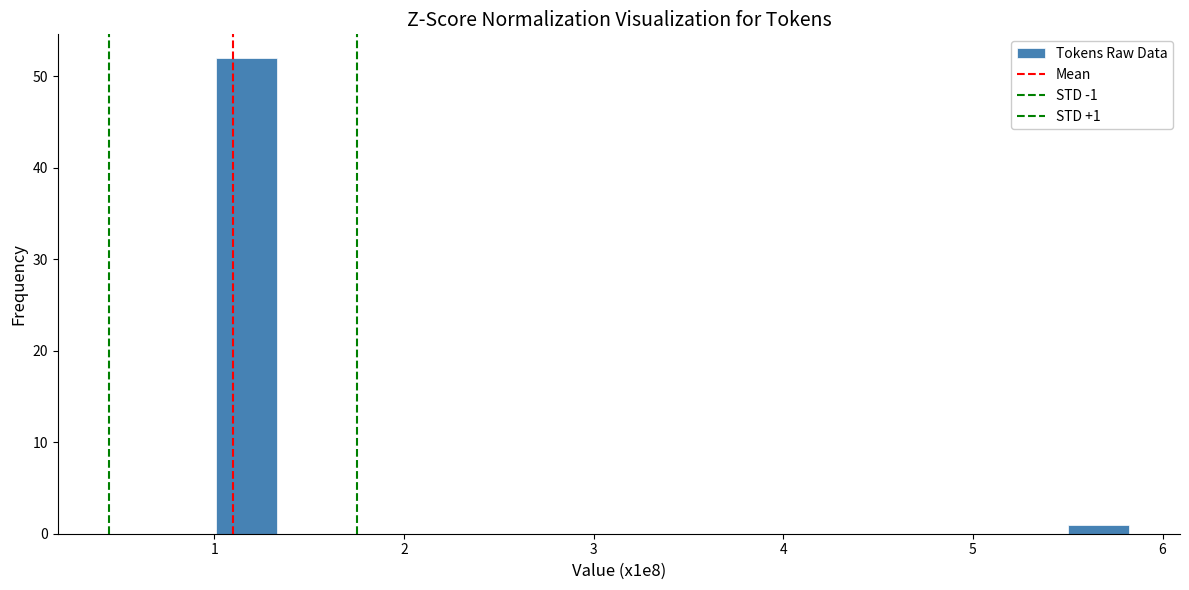

Read against the x-axis, roughly where is the centre of the tallest bar?

1.2